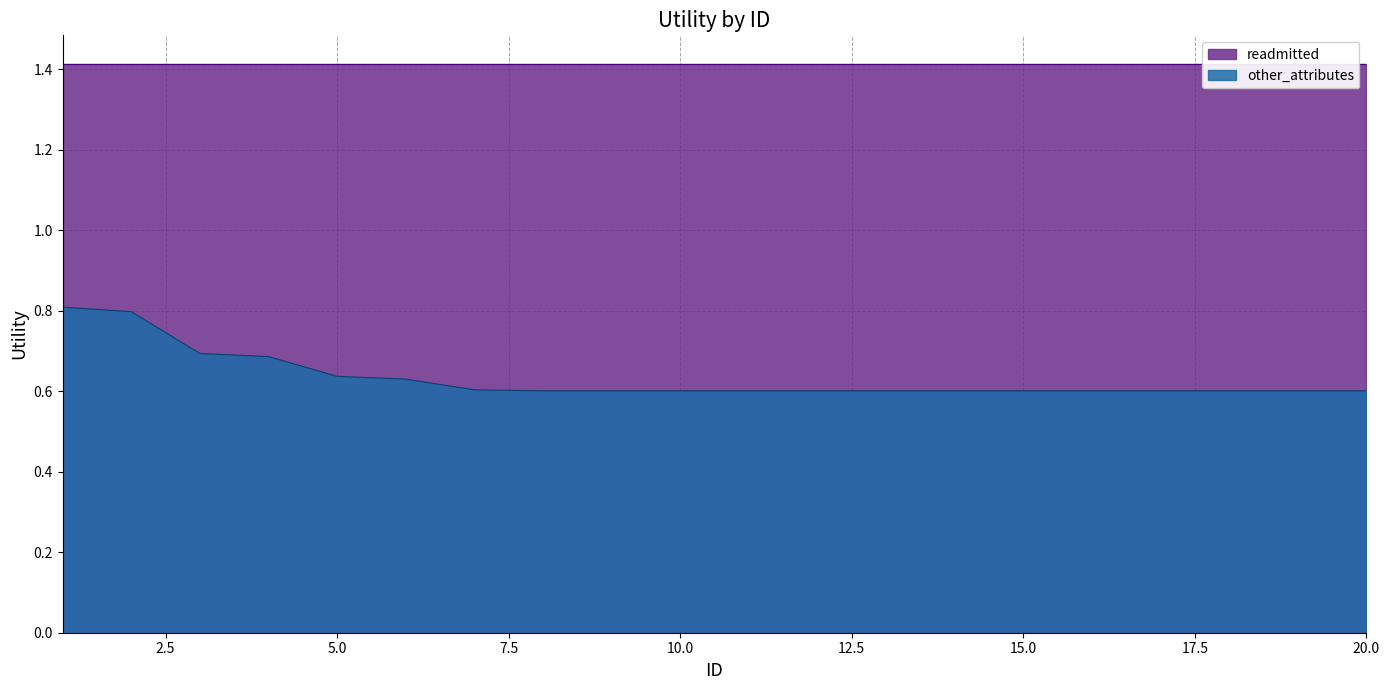

Reading left to right, extract all data points from this chart.

1=0.8	2=0.8	3=0.7	4=0.7	5=0.6	6=0.6	7=0.6	8=0.6	9=0.6	10=0.6	11=0.6	12=0.6	13=0.6	14=0.6	15=0.6	16=0.6	17=0.6	18=0.6	19=0.6	20=0.6